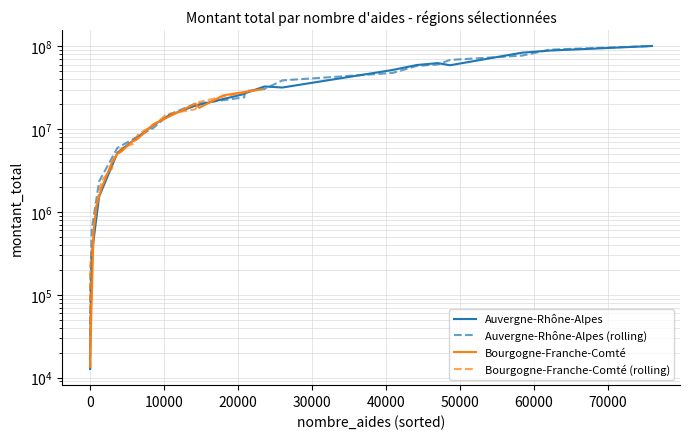

Reading left to right, list all the values displayed in this chart.

Auvergne-Rhône-Alpes: 12722.0	19100.0	308166.0	1533337.0	5196055.0	11129073.0	14575441.0	19082403.0	26630489.0	27112859.0	32821034.0	31879963.0	51879721.0	59576565.0	62858710.0	59188034.0	83911734.0	89016864.0	101073399.0
Auvergne-Rhône-Alpes (rolling): 12722.0	113329.3	620201.0	2345852.7	5952821.7	10300189.7	14928972.3	20096111.0	24275250.3	28854794.0	30604618.7	38860239.3	47778749.7	58104998.7	60541103.0	68652826.0	77372210.7	91333999.0	101073399.0
Bourgogne-Franche-Comté: 13500.0	13650.0	19150.0	602041.0	1188106.0	1962755.0	4050004.0	4094377.0	5023161.0	5369651.0	7328696.0	7294796.0	7869599.0	11477155.0	13709761.0	20367079.0	18128528.0	25609889.0	30492395.0
Bourgogne-Franche-Comté (rolling): 13500.0	15433.3	211613.7	603099.0	1250967.3	2400288.3	3369045.3	4389180.7	4829063.0	5907169.3	6664381.0	7497697.0	8880516.7	11018838.3	15184665.0	17401789.3	21368498.7	24743604.0	30492395.0